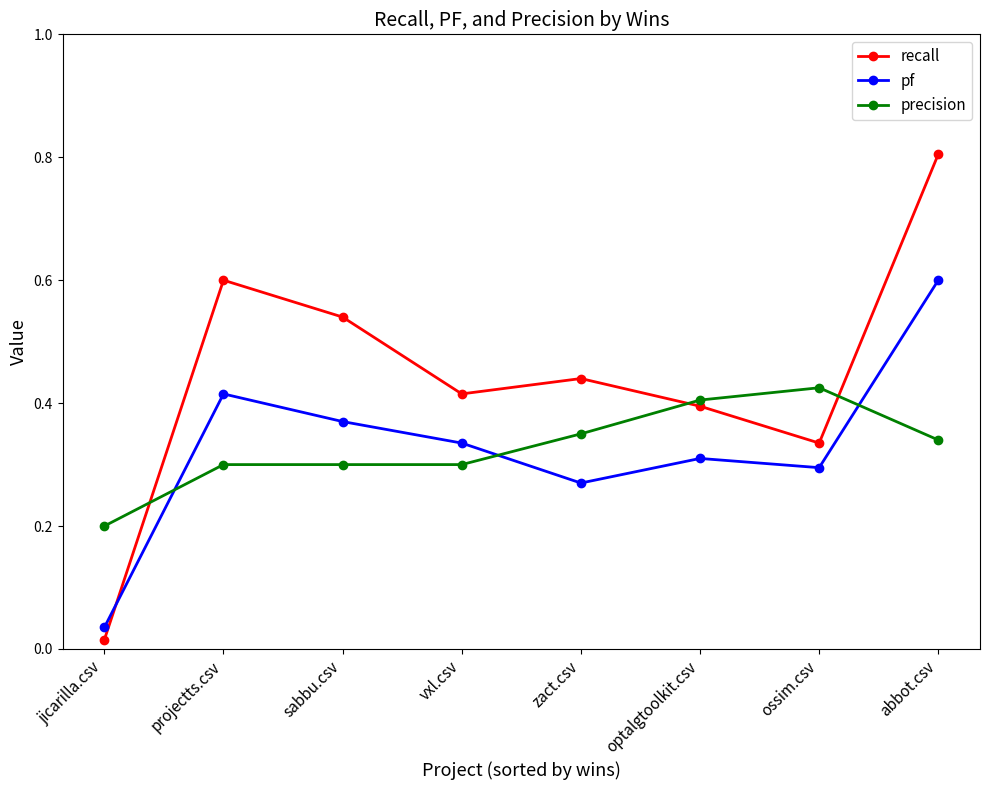

Is this an area chart (filled region under the line)?

No